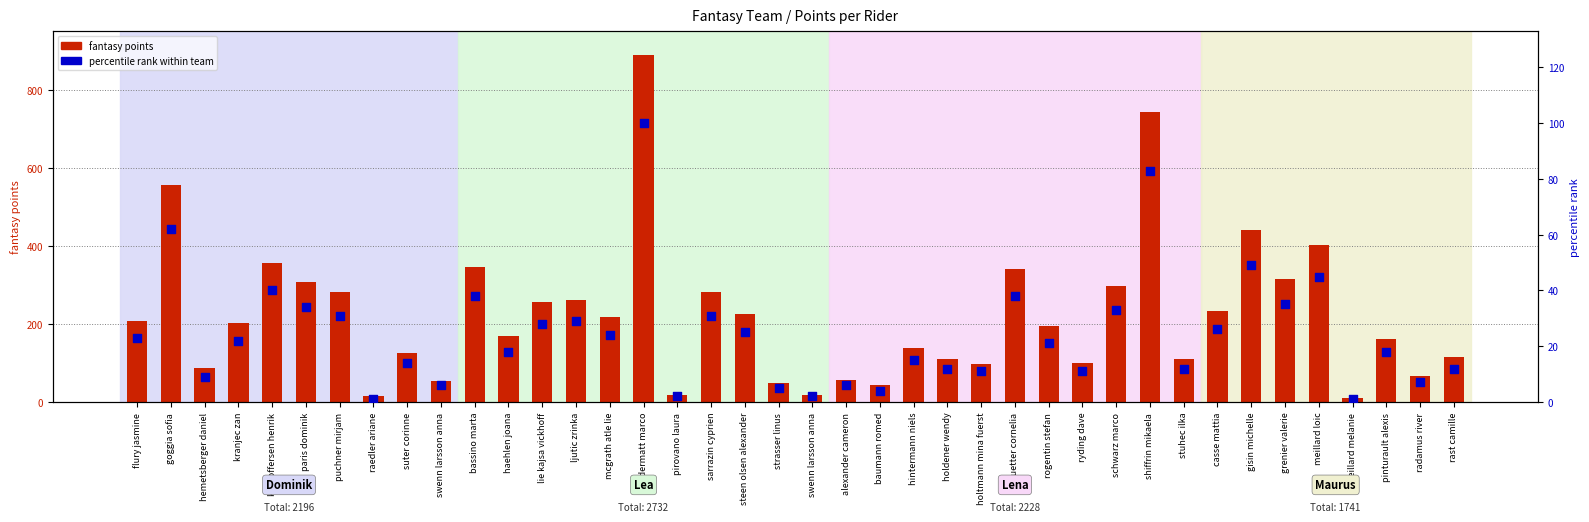

What are all the series names shown in the legend?

fantasy points, percentile rank